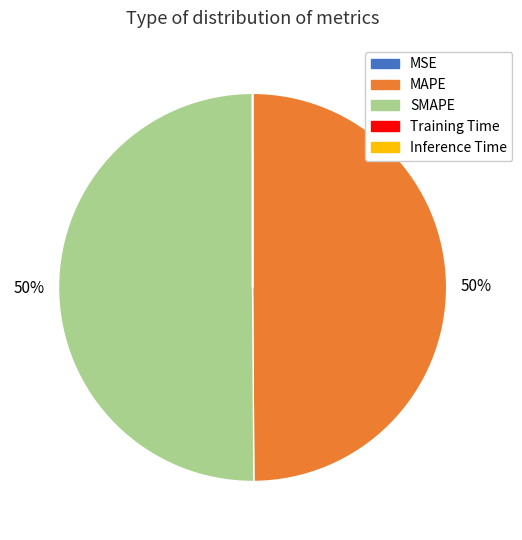

Do MAPE and SMAPE together represent more than half of the pie?

Yes